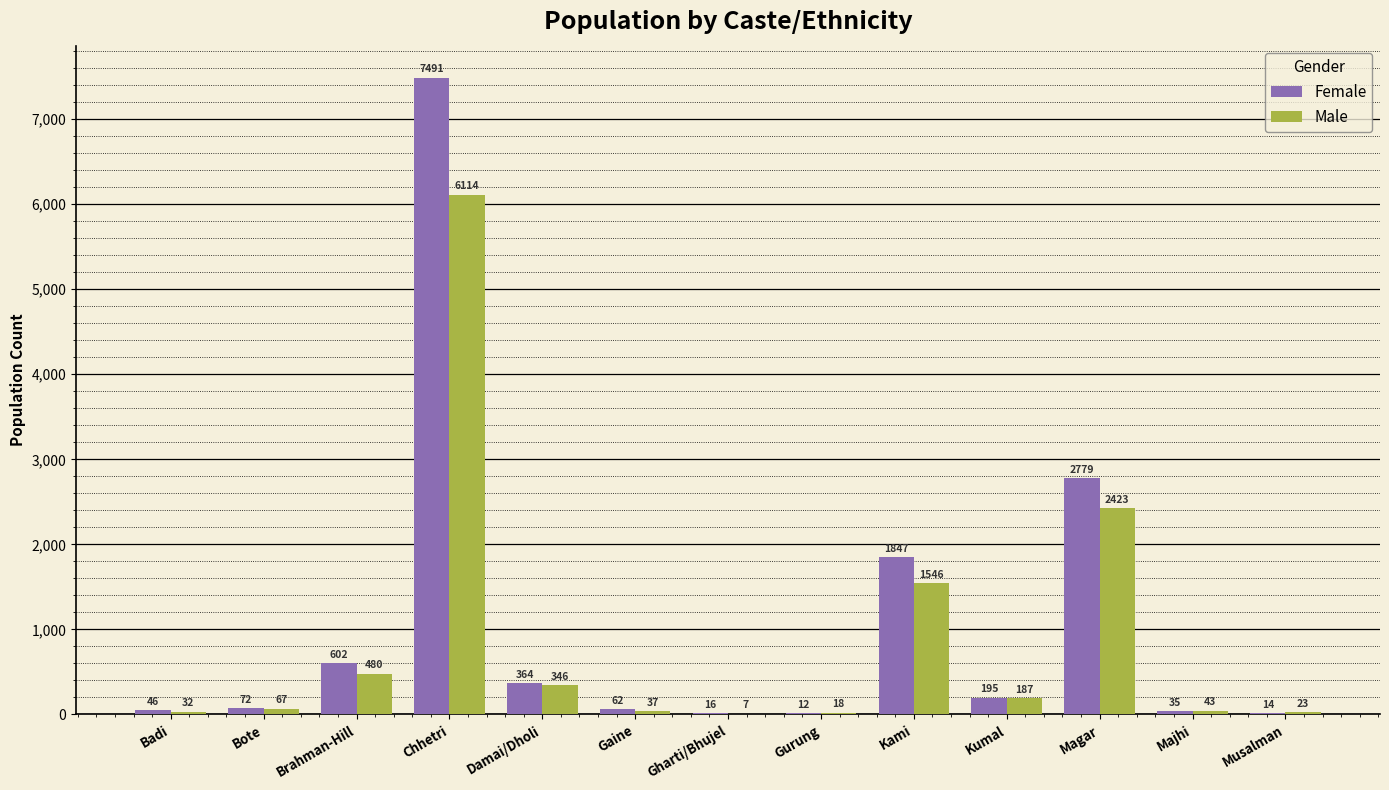

Is the value of Male at Gaine greater than the value of Female at Magar?

No